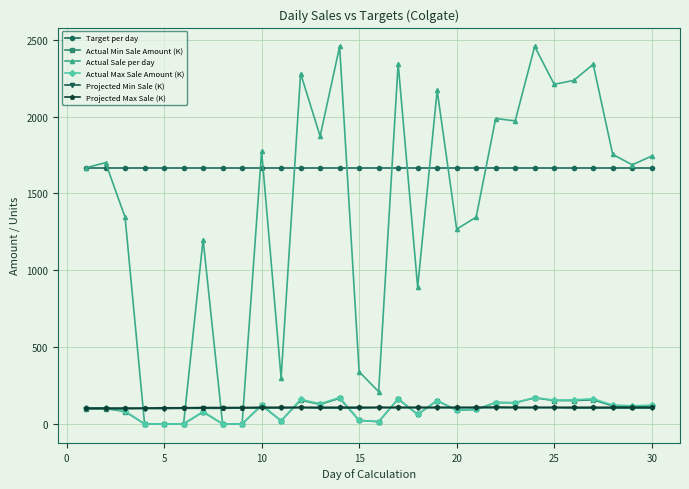

How many distinct data groups are displayed?

6